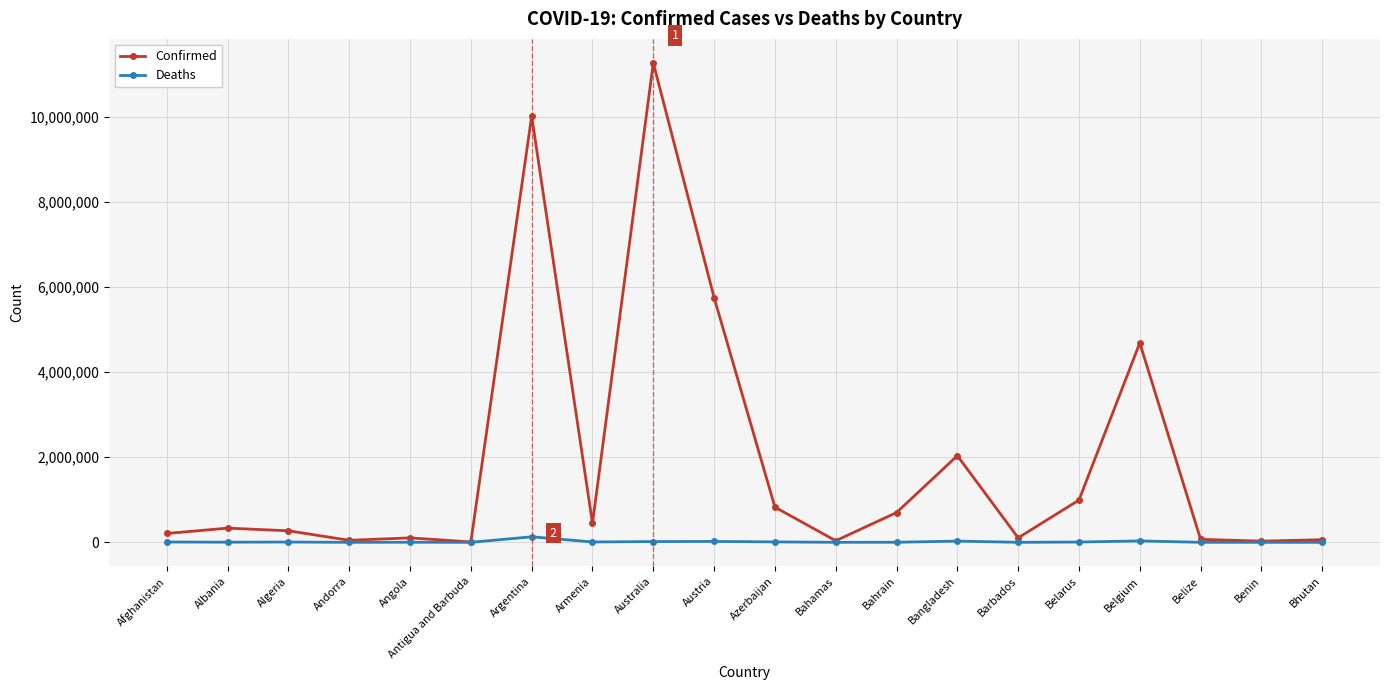

What is the label of the 12th point from the left?

Bahamas